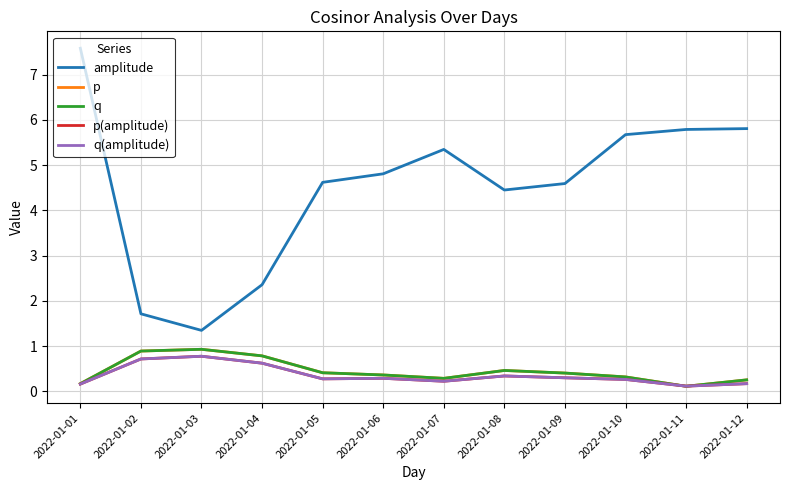

The q series shows 0.9 at 2022-01-03. True or false?

True